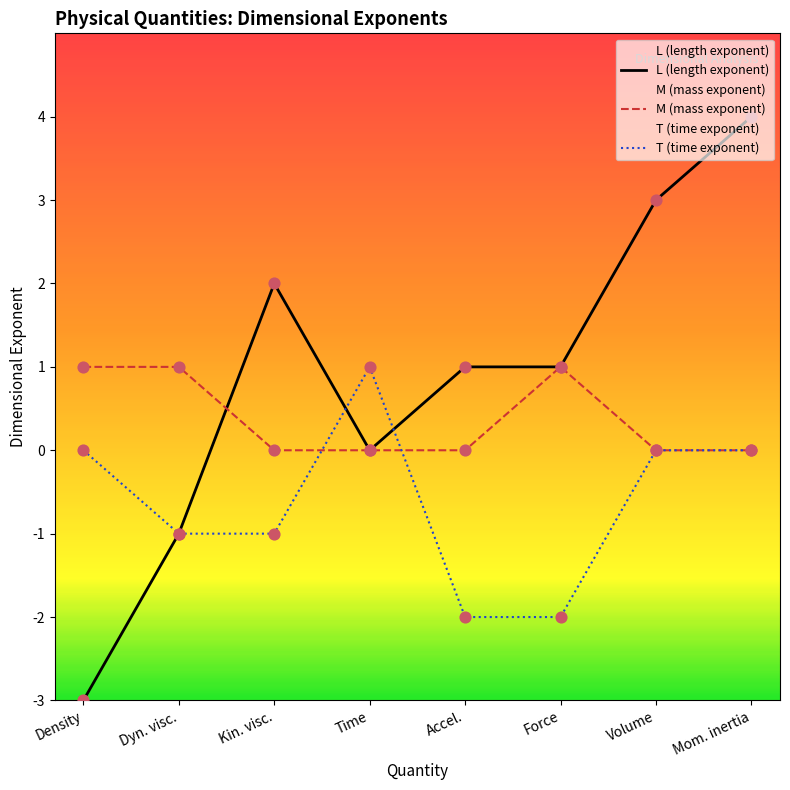

Which series reaches the minimum Y coordinate?

L (length exponent)